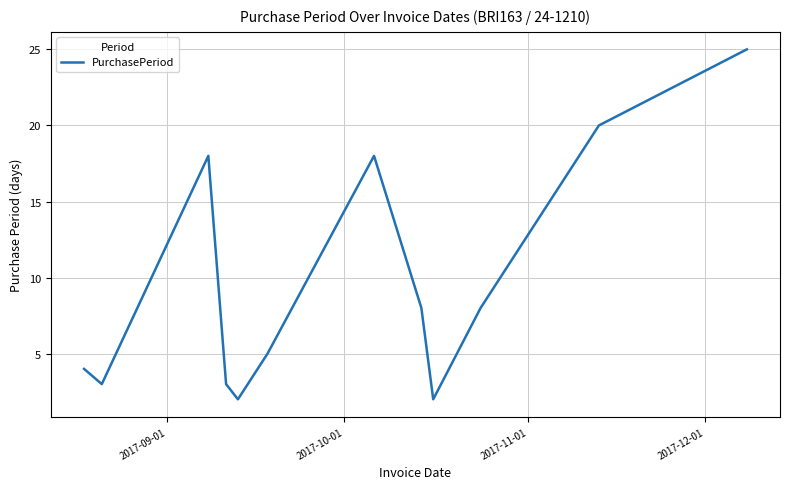

What is the smallest value displayed?

2